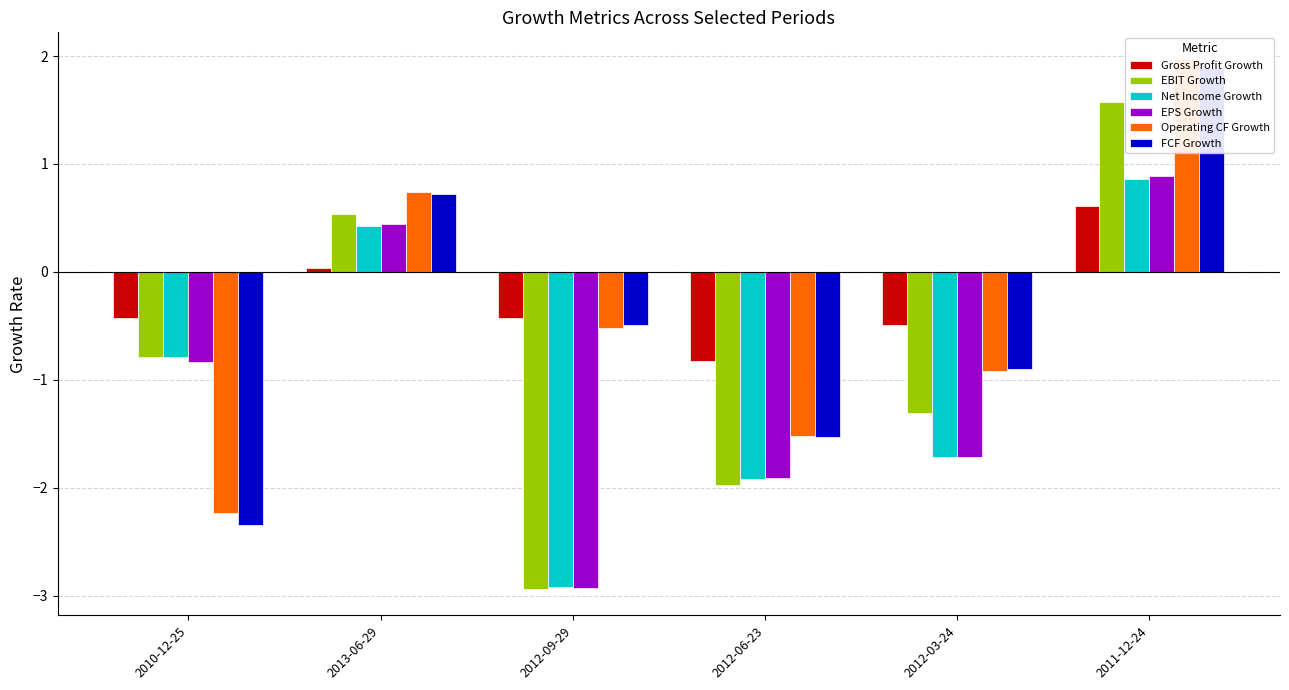

How many bars are there in each group?

6